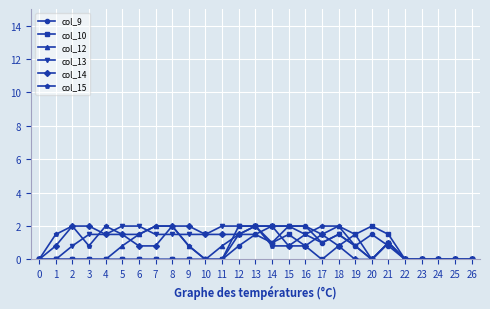

The col_14 series shows 0.9 at 3. True or false?

False